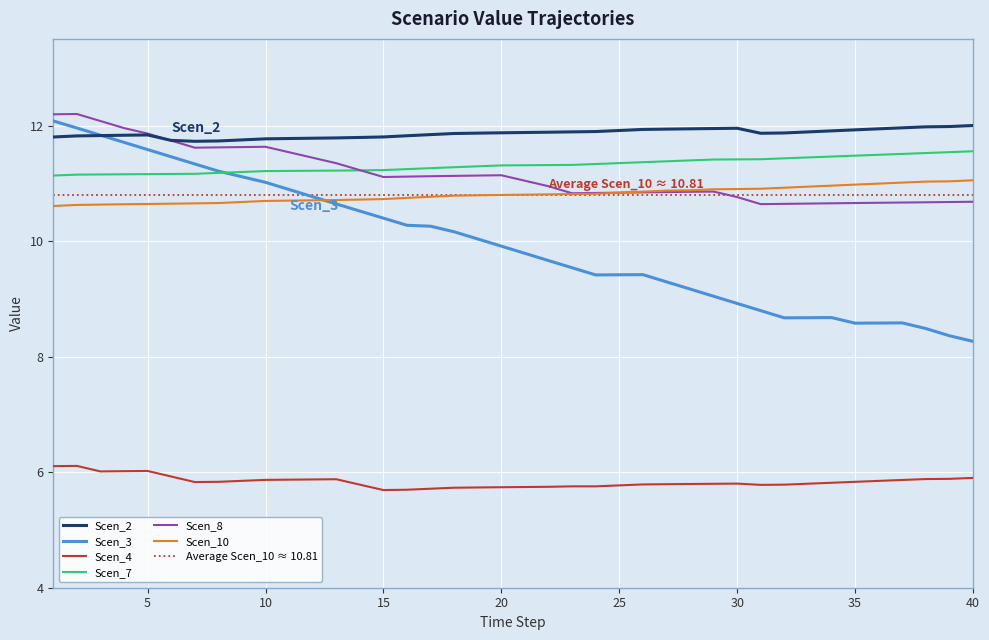

Reading left to right, transcribe all the data shown in this chart.

Scen_2: 1=11.8	2=11.8	3=11.8	4=11.8	5=11.8	6=11.7	7=11.7	8=11.7	9=11.8	10=11.8	11=11.8	12=11.8	13=11.8	14=11.8	15=11.8	16=11.8	17=11.8	18=11.9	19=11.9	20=11.9	21=11.9	22=11.9	23=11.9	24=11.9	25=11.9	26=11.9	27=11.9	28=11.9	29=11.9	30=12.0	31=11.9	32=11.9	33=11.9	34=11.9	35=11.9	36=11.9	37=12.0	38=12.0	39=12.0	40=12.0
Scen_3: 1=12.1	2=12.0	3=11.8	4=11.7	5=11.6	6=11.5	7=11.3	8=11.2	9=11.1	10=11.0	11=10.9	12=10.8	13=10.6	14=10.5	15=10.4	16=10.3	17=10.3	18=10.2	19=10.0	20=9.9	21=9.8	22=9.7	23=9.5	24=9.4	25=9.4	26=9.4	27=9.3	28=9.2	29=9.0	30=8.9	31=8.8	32=8.7	33=8.7	34=8.7	35=8.6	36=8.6	37=8.6	38=8.5	39=8.4	40=8.3
Scen_4: 1=6.1	2=6.1	3=6.0	4=6.0	5=6.0	6=5.9	7=5.8	8=5.8	9=5.8	10=5.9	11=5.9	12=5.9	13=5.9	14=5.8	15=5.7	16=5.7	17=5.7	18=5.7	19=5.7	20=5.7	21=5.7	22=5.7	23=5.8	24=5.8	25=5.8	26=5.8	27=5.8	28=5.8	29=5.8	30=5.8	31=5.8	32=5.8	33=5.8	34=5.8	35=5.8	36=5.8	37=5.9	38=5.9	39=5.9	40=5.9
Scen_7: 1=11.1	2=11.2	3=11.2	4=11.2	5=11.2	6=11.2	7=11.2	8=11.2	9=11.2	10=11.2	11=11.2	12=11.2	13=11.2	14=11.2	15=11.2	16=11.2	17=11.3	18=11.3	19=11.3	20=11.3	21=11.3	22=11.3	23=11.3	24=11.3	25=11.3	26=11.4	27=11.4	28=11.4	29=11.4	30=11.4	31=11.4	32=11.4	33=11.4	34=11.5	35=11.5	36=11.5	37=11.5	38=11.5	39=11.5	40=11.6
Scen_8: 1=12.2	2=12.2	3=12.1	4=12.0	5=11.9	6=11.7	7=11.6	8=11.6	9=11.6	10=11.6	11=11.5	12=11.4	13=11.3	14=11.2	15=11.1	16=11.1	17=11.1	18=11.1	19=11.1	20=11.1	21=11.0	22=10.9	23=10.8	24=10.8	25=10.8	26=10.8	27=10.8	28=10.9	29=10.9	30=10.8	31=10.6	32=10.6	33=10.6	34=10.7	35=10.7	36=10.7	37=10.7	38=10.7	39=10.7	40=10.7
Scen_10: 1=10.6	2=10.6	3=10.6	4=10.6	5=10.6	6=10.6	7=10.7	8=10.7	9=10.7	10=10.7	11=10.7	12=10.7	13=10.7	14=10.7	15=10.7	16=10.7	17=10.8	18=10.8	19=10.8	20=10.8	21=10.8	22=10.8	23=10.8	24=10.8	25=10.8	26=10.9	27=10.9	28=10.9	29=10.9	30=10.9	31=10.9	32=10.9	33=10.9	34=11.0	35=11.0	36=11.0	37=11.0	38=11.0	39=11.0	40=11.1